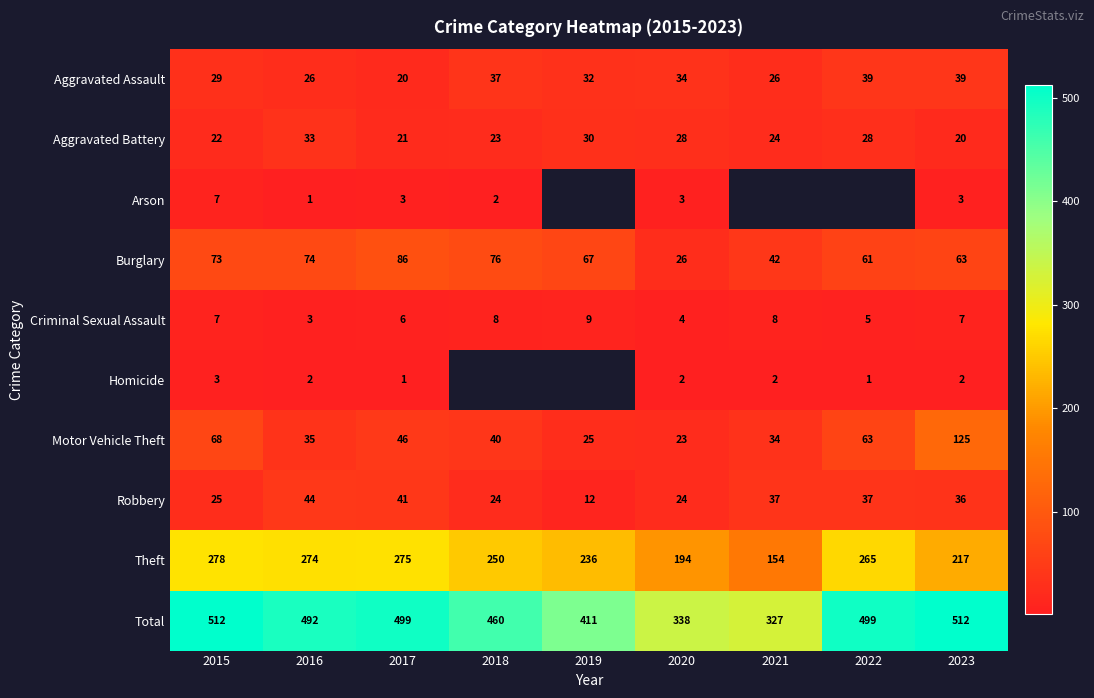

What is the maximum value for Motor Vehicle Theft?

125